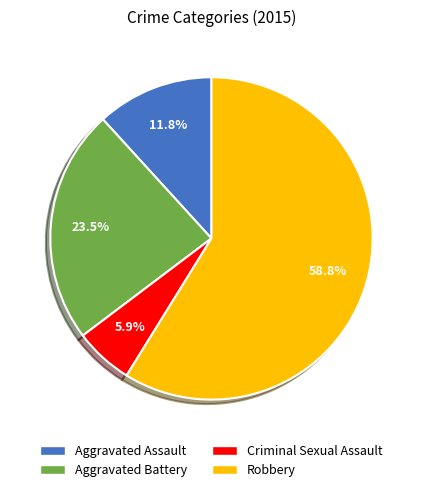

Does Criminal Sexual Assault account for over 50% of the chart?

No